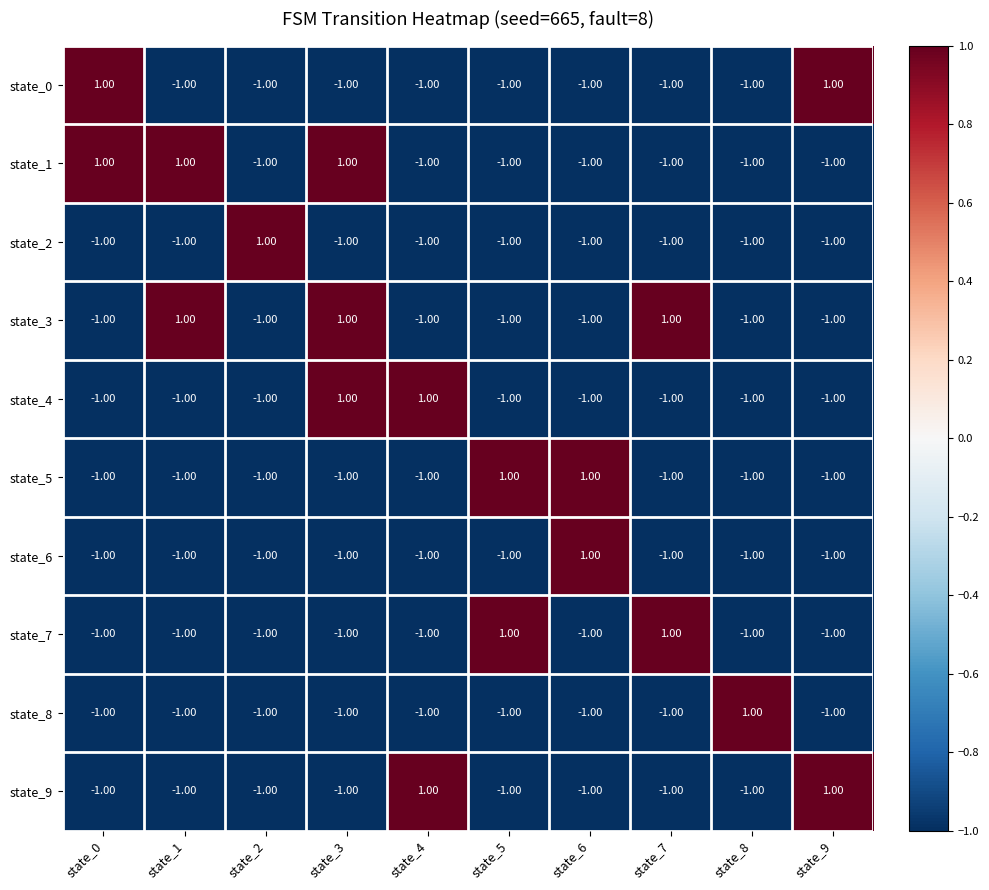

What is the spread (max minus min) of values at state_3?

2